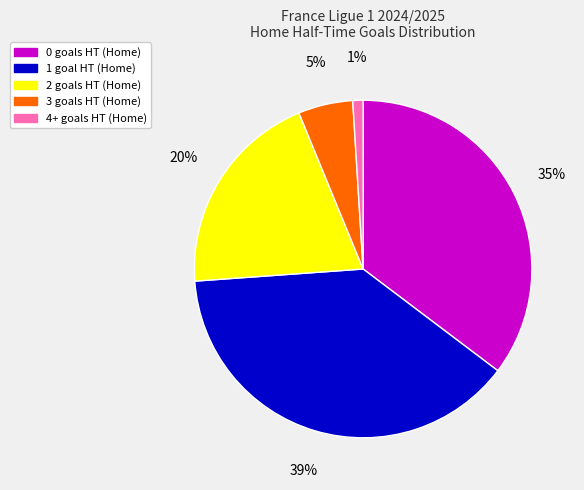

Rank the categories by value from highest to lowest.

1, 0, 2, 3, 4+